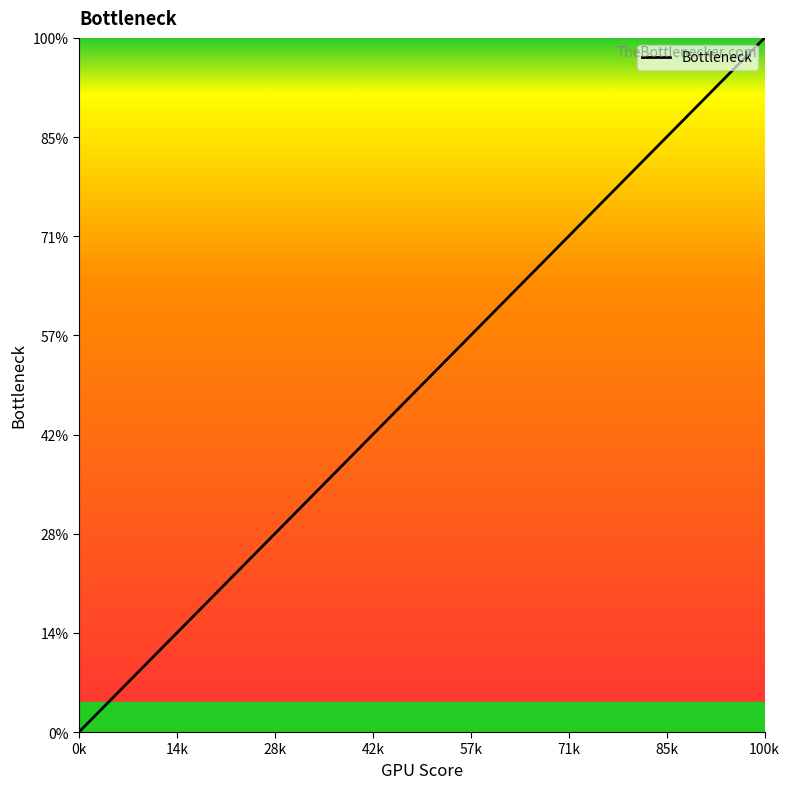

Count the values in the range 2 to 6.

5